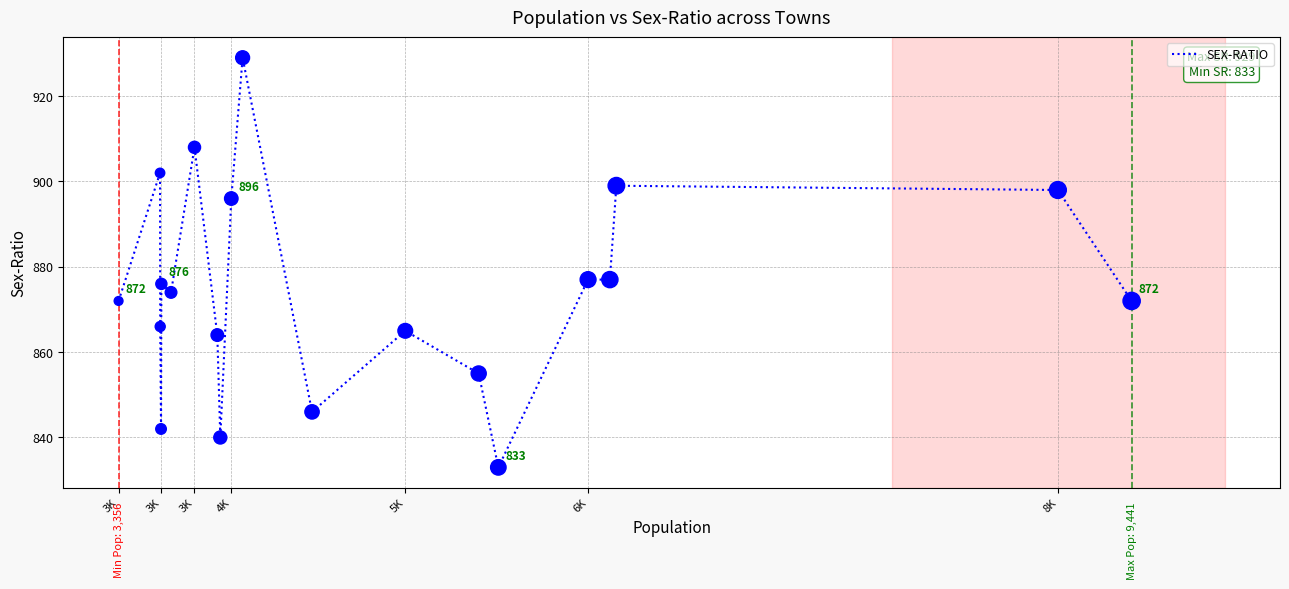

What is the difference between the maximum and minimum values?

96